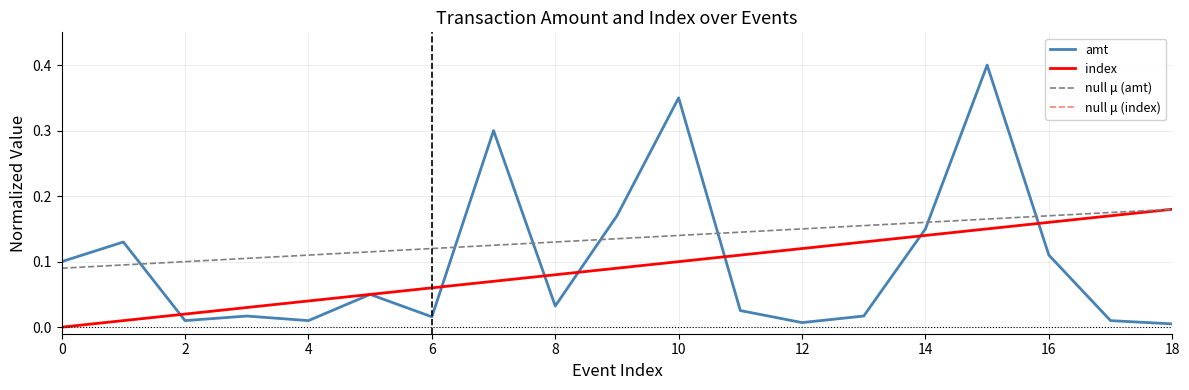

Is this an area chart (filled region under the line)?

No